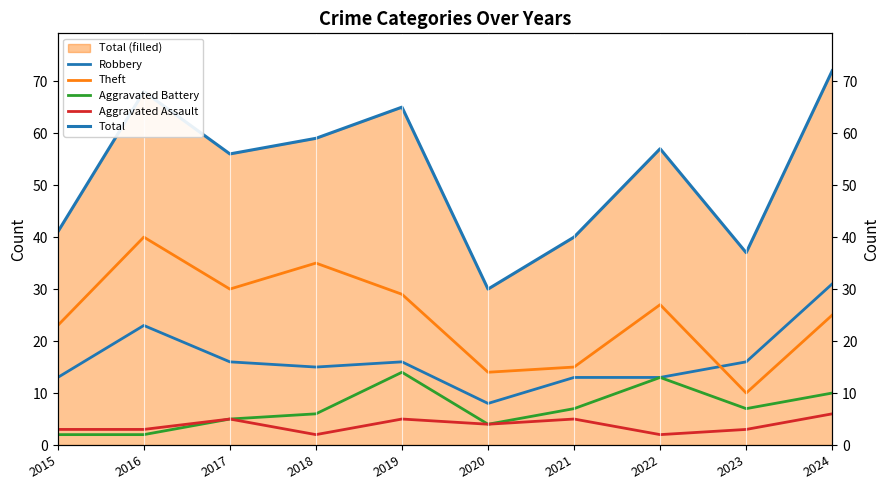

Does the chart display data point markers on the line(s)?

No